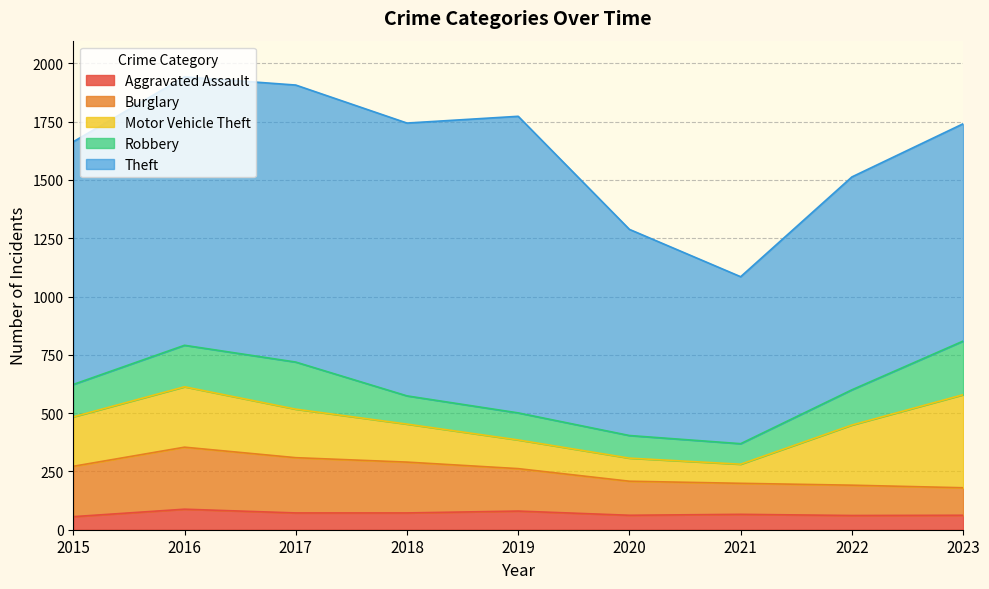

True or false: Aggravated Assault and Robbery cross at least once.

False